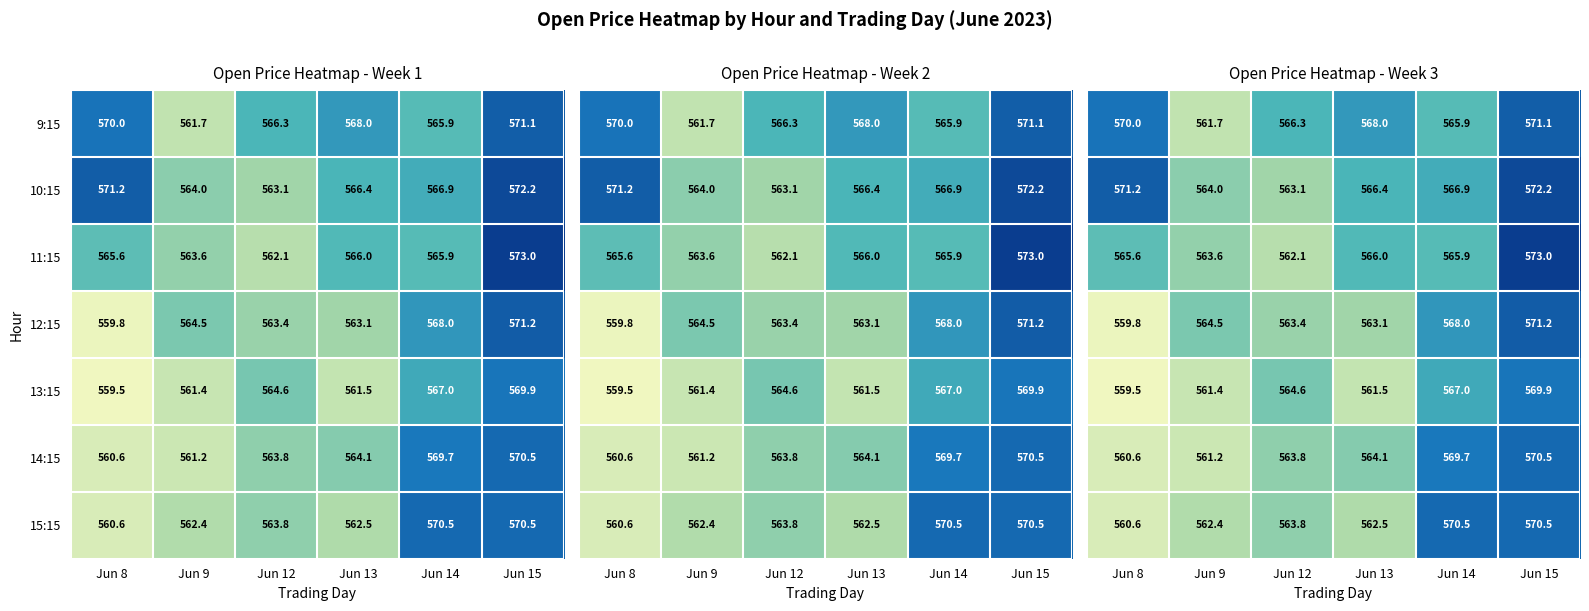

At which label does 12:15 reach its minimum?

Jun 8